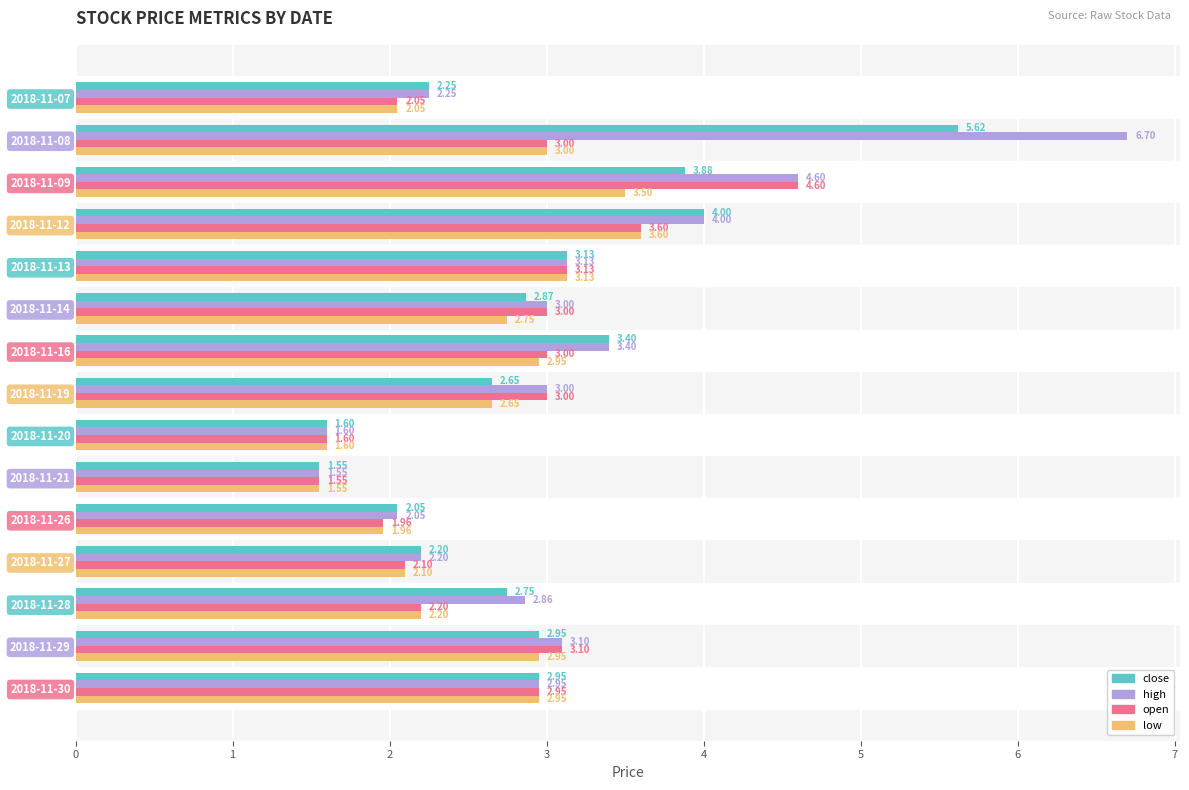

At which category is the sum across all series the highest?

2018-11-08